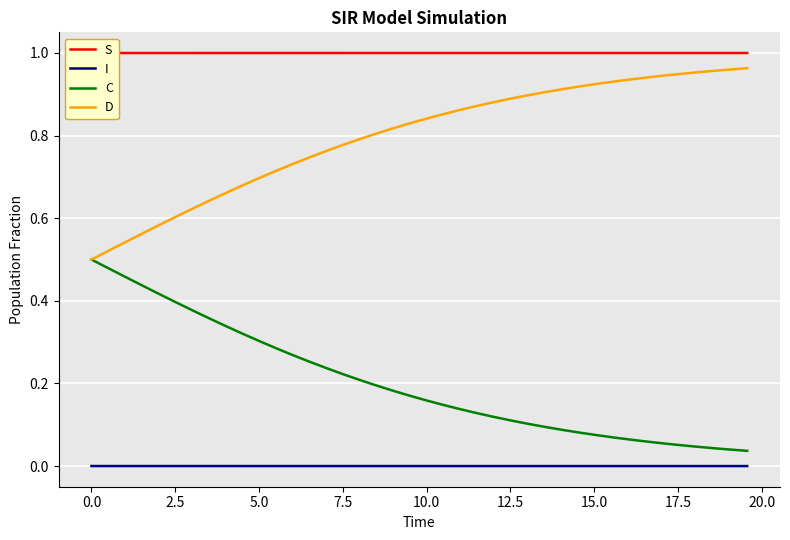

True or false: D and I cross at least once.

False